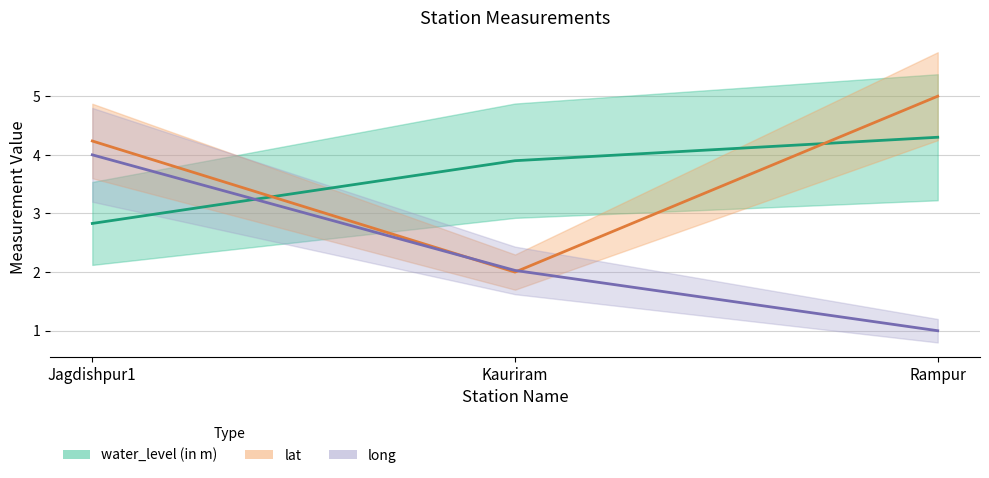

At which label does water_level (in m) reach its peak?

Rampur